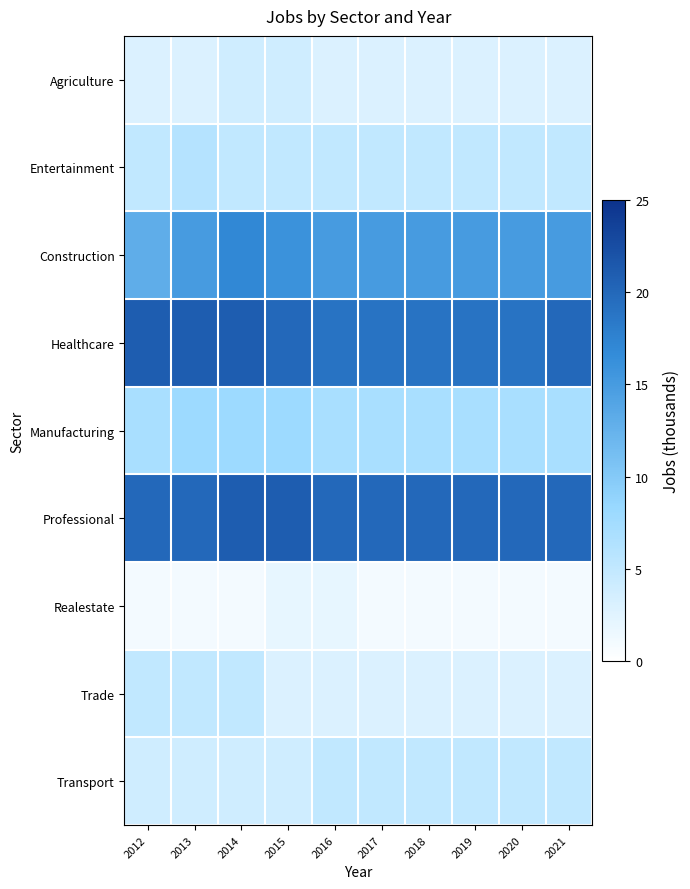

At 2019, list the series in order from largest to smallest.

Professional, Healthcare, Construction, Manufacturing, Entertainment, Transport, Agriculture, Trade, Realestate